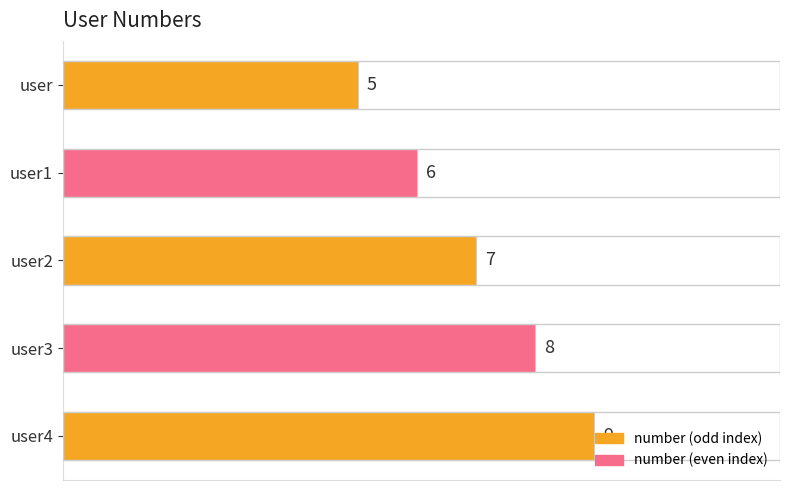

What is the difference between the maximum and minimum values?

4